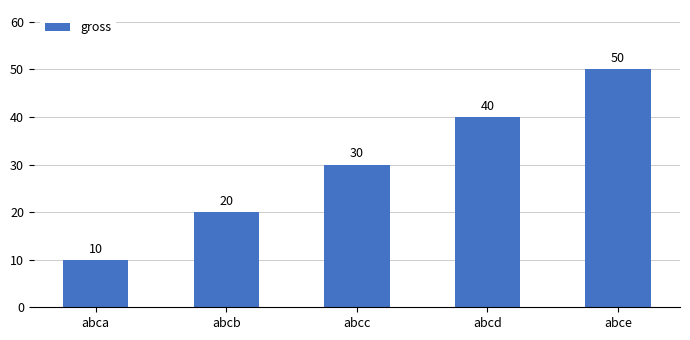

Which category has the lowest value across all series?

abca